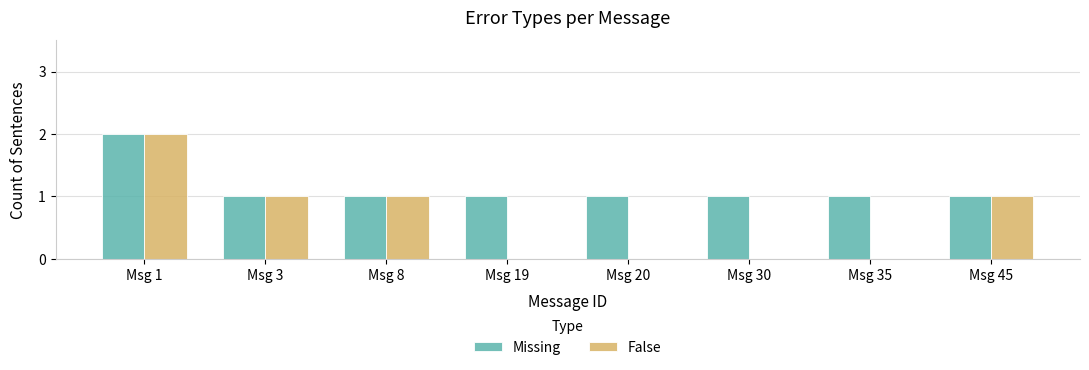

At which category is the sum across all series the highest?

Msg 1